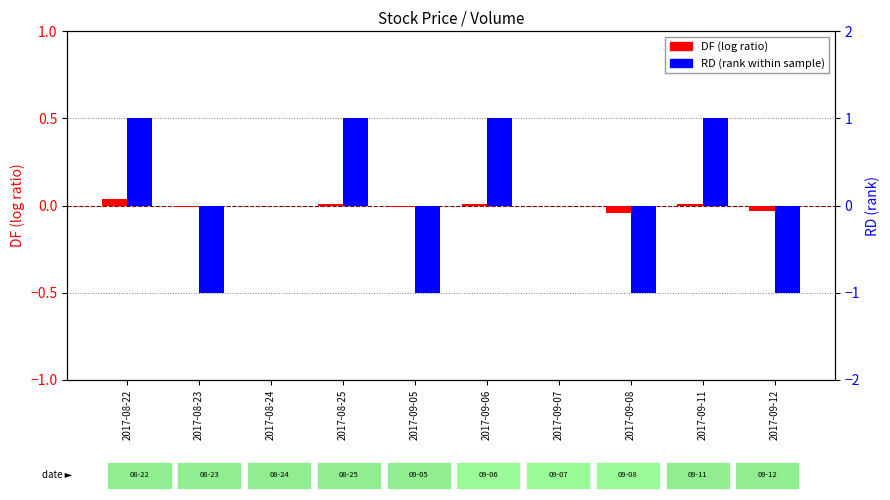

Which series has the largest total across all categories?

RD (rank within sample)